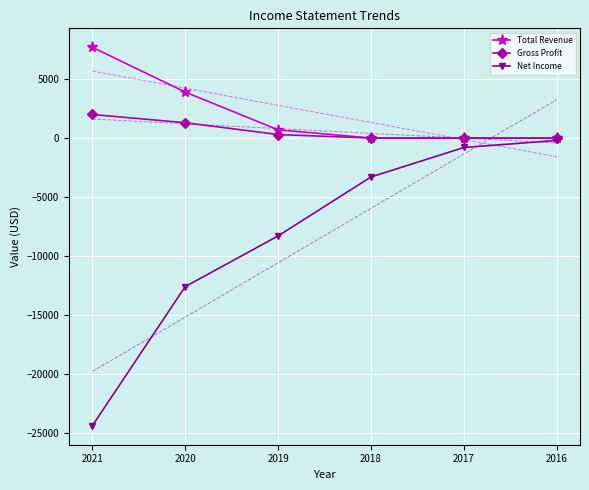

Reading left to right, list all the values displayed in this chart.

Total Revenue: 7700	3900	700	0	0	0
Gross Profit: 2000	1300	300	0	0	0
Net Income: -24400	-12600	-8300	-3300	-800	-200